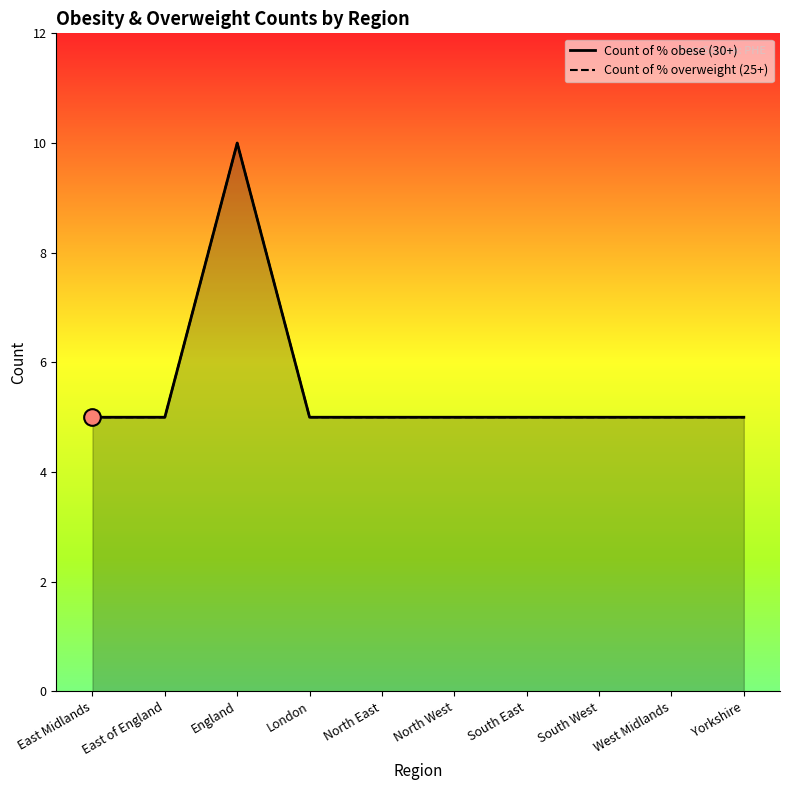

What position from the right is West Midlands?

2